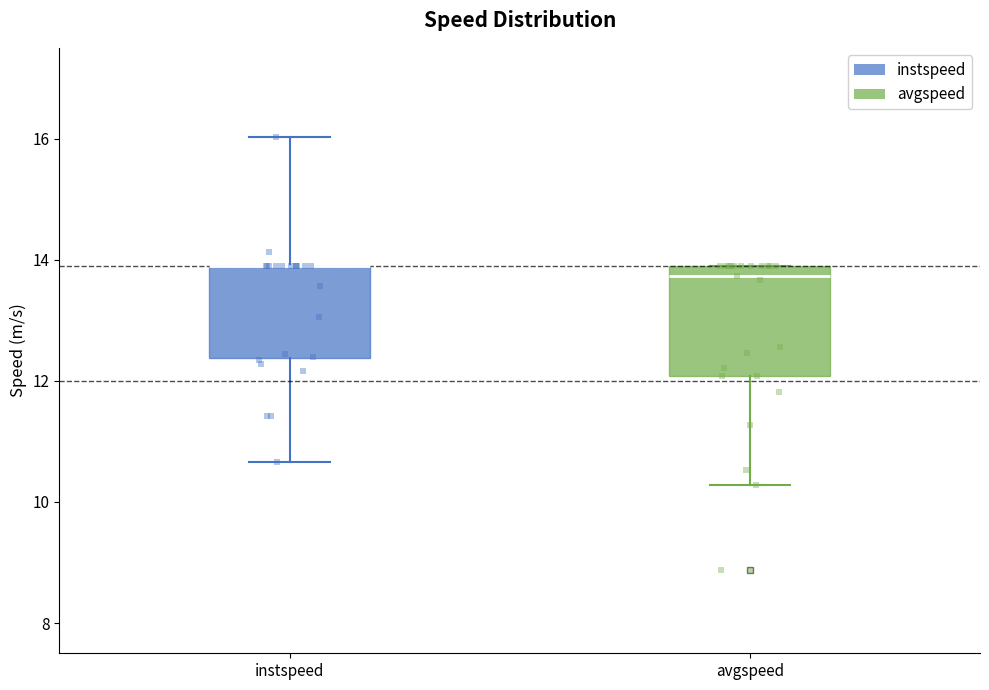

Reading left to right, read every box against the y-axis: the position of its median line, the range the box covers, and the ends of its whiskers. The values are not printed on the chart, so give them approximately, as read against the axis.

instspeed: median 13.8 (drawn on the box's upper edge), box 12.4 to 13.8, whiskers 10.6 to 16.0
avgspeed: median 13.8 (just below the box's upper edge), box 12.0 to 13.8, whiskers 10.2 to 13.8